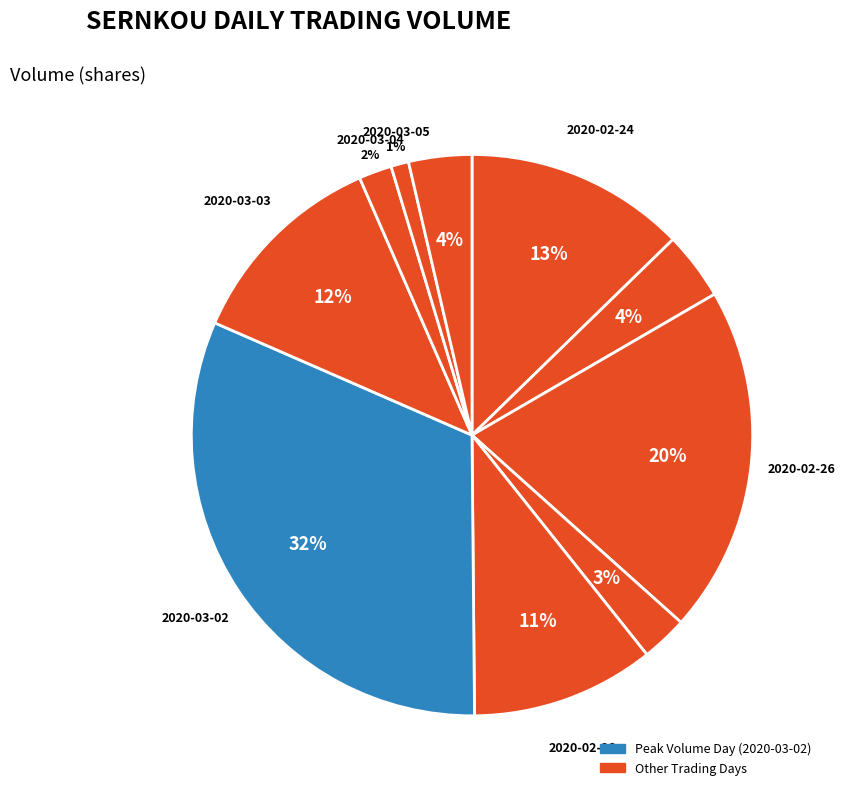

What is the largest slice in the pie chart?

2020-03-02